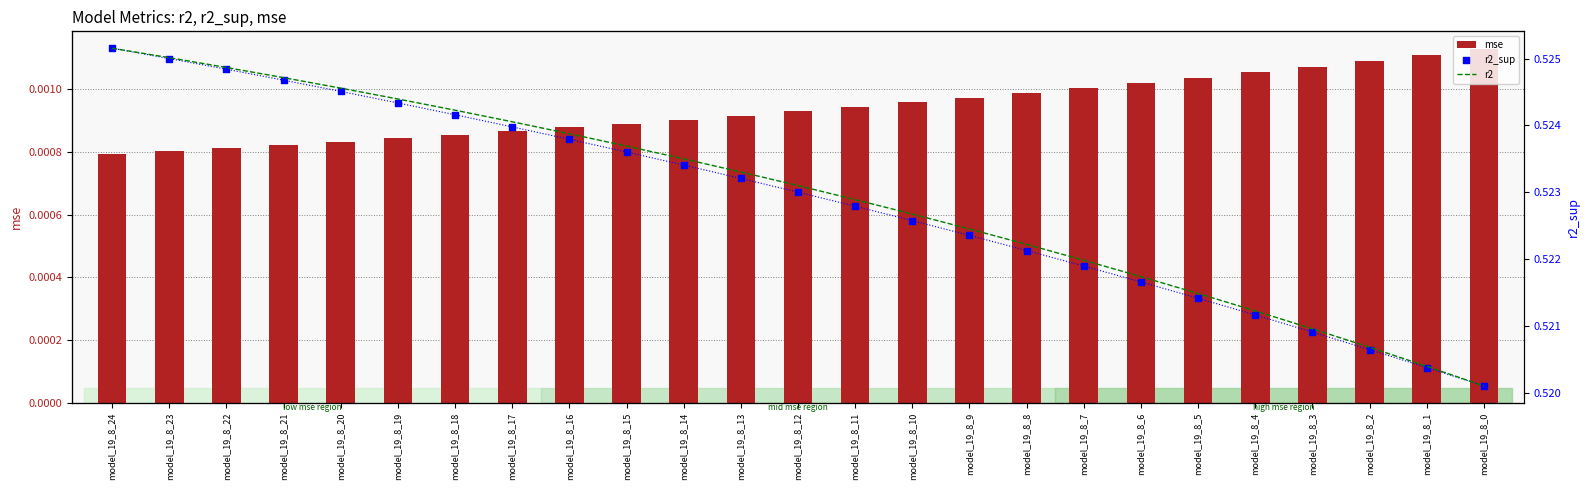

What are all the series names shown in the legend?

mse, r2_sup, r2